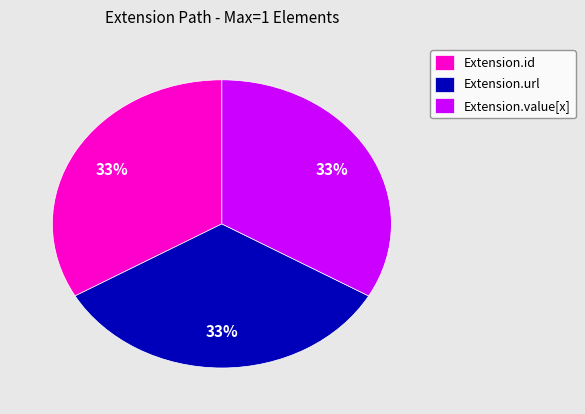

Approximately how many times larger is the value at Extension.id compared to Extension.value[x]?

1.0